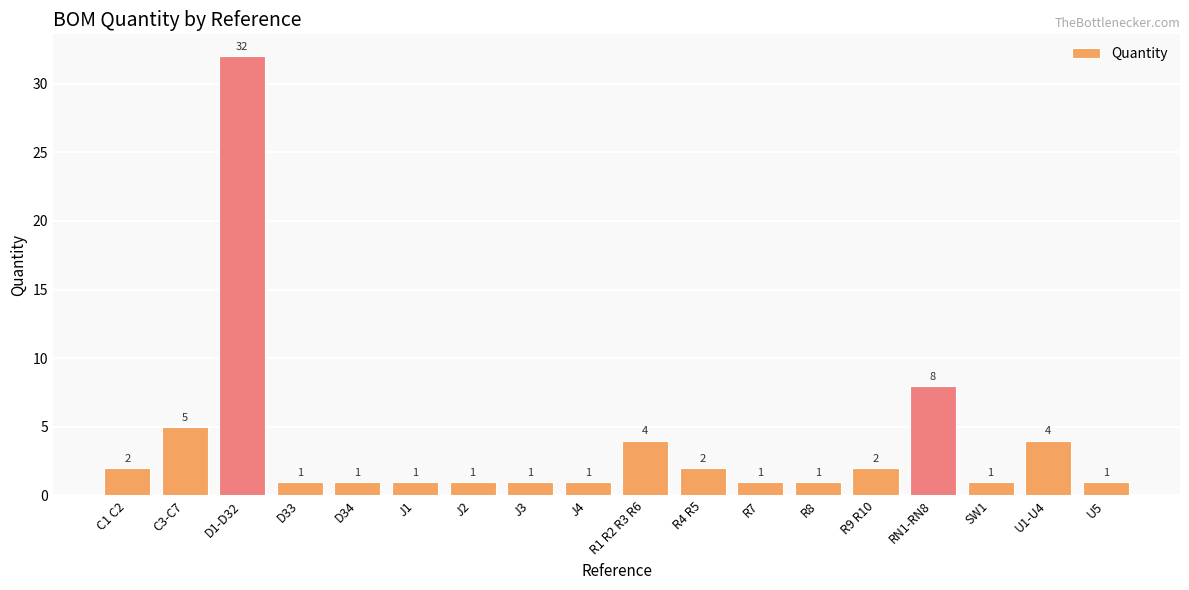

What value does the data have at J1?

1